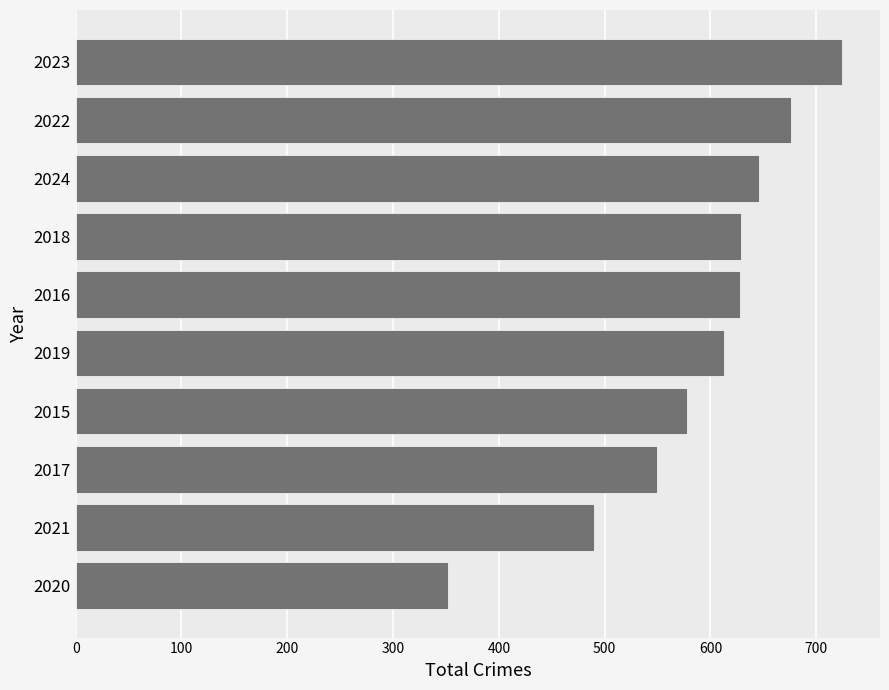

At which label is the value closest to 538?

2017